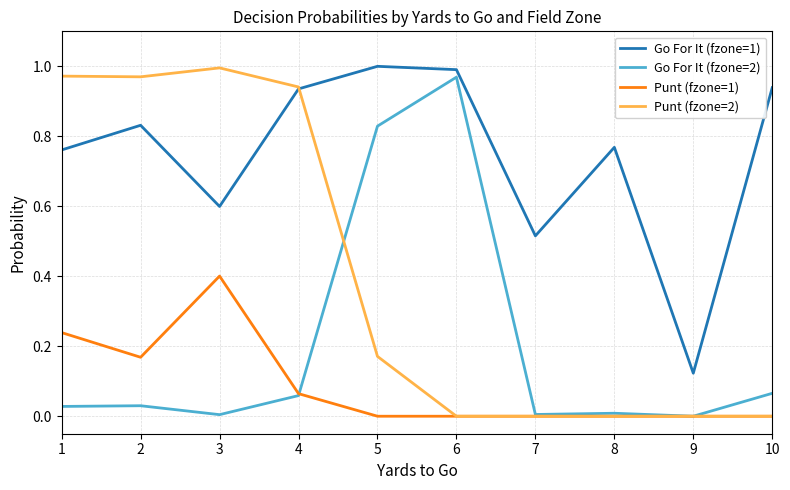

Rank the series by their average value, from highest to lowest.

Go For It (fzone=1), Punt (fzone=2), Go For It (fzone=2), Punt (fzone=1)